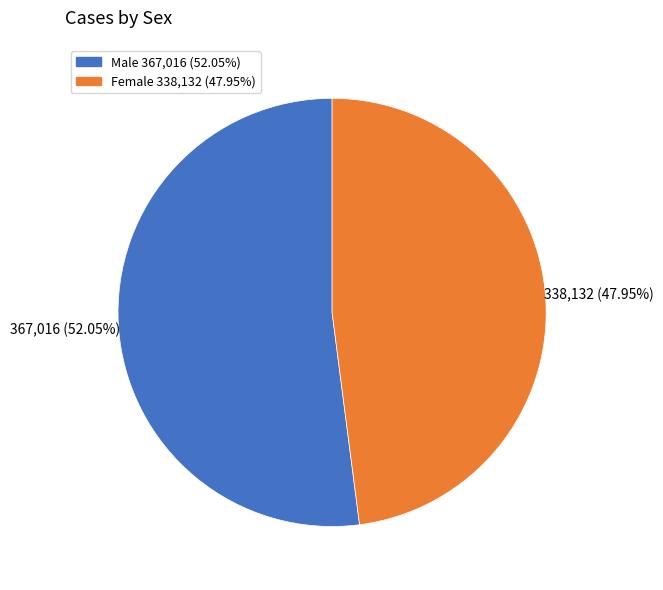

Does any single category account for the majority?

Yes